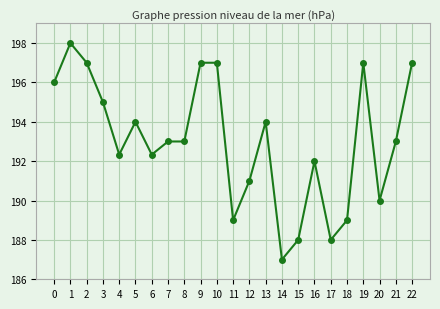

Count the number of data series in this chart.

1